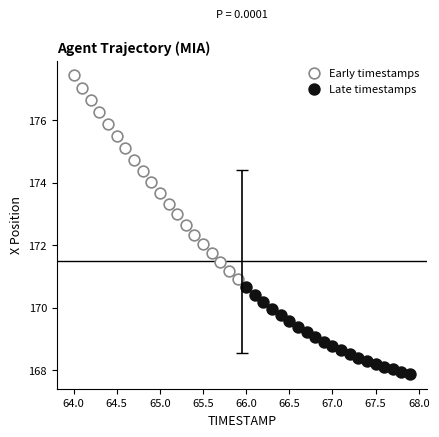

Which series reaches the maximum Y coordinate?

Early timestamps